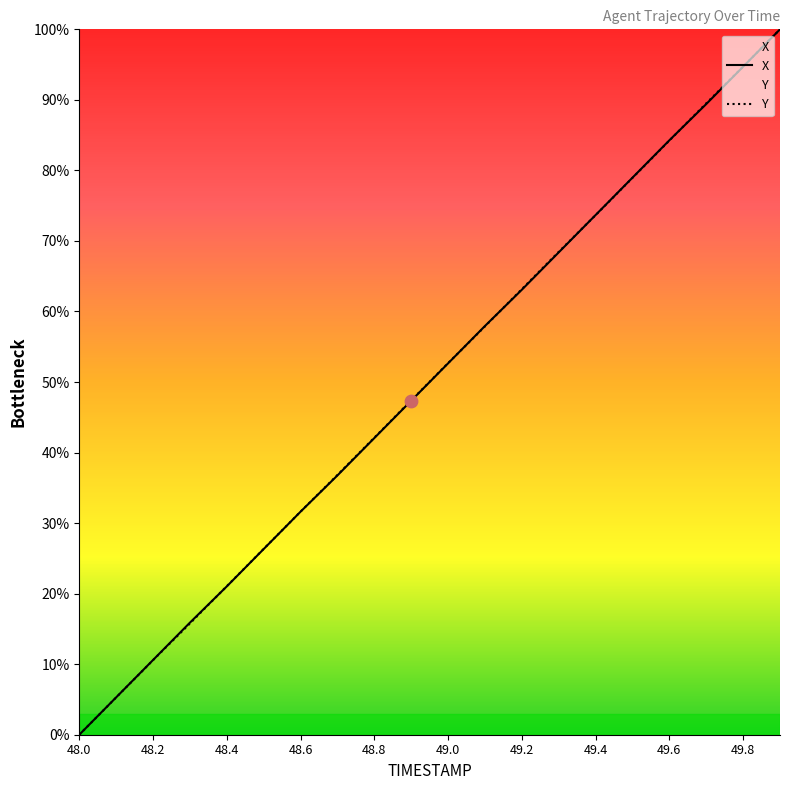

At which category is the sum across all series the highest?

49.9